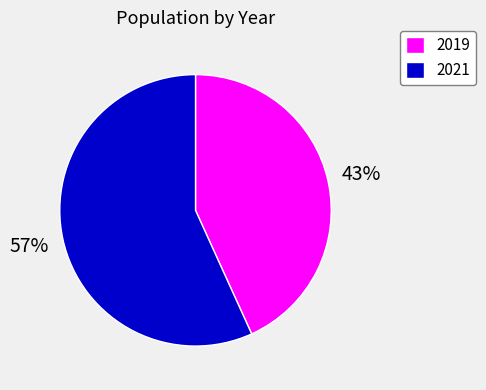

Which has a higher value, 2019 or 2021?

2021